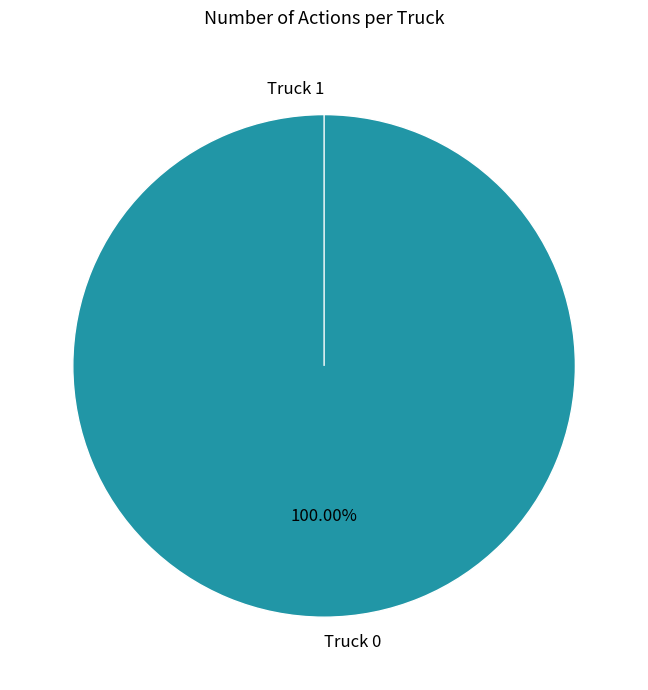

Do Truck 1 and Truck 0 together represent more than half of the pie?

Yes